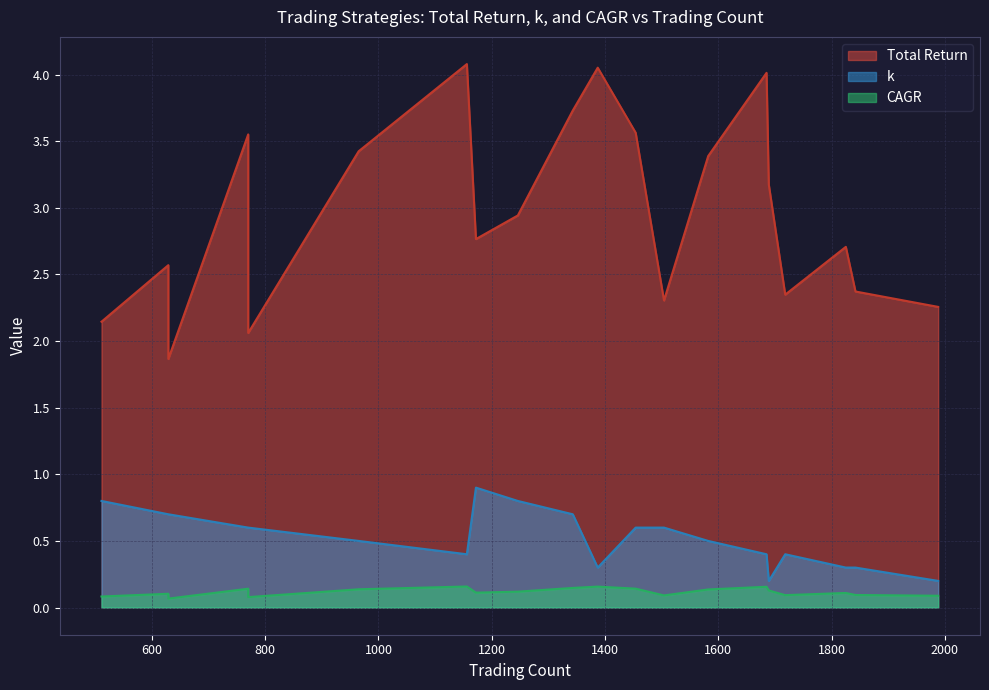

Read the k value at 1156.

0.4